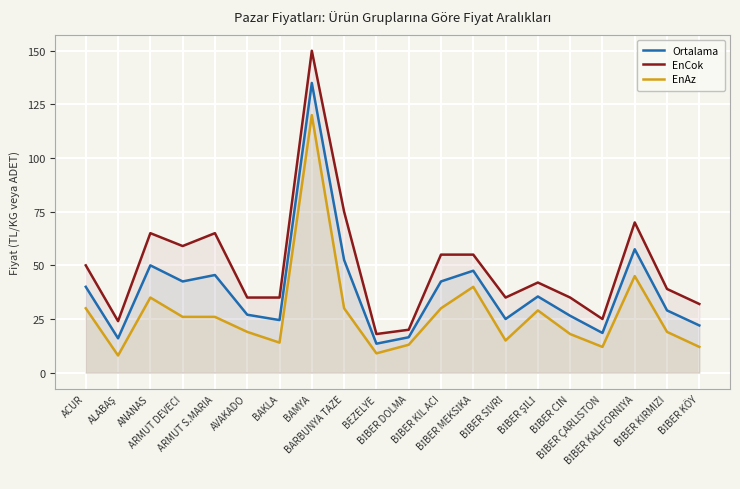

At which category does Ortalama reach its first local valley?

ALABAŞ